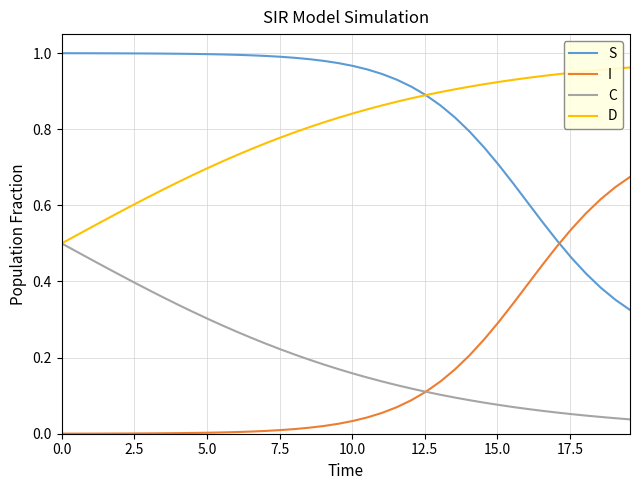

Which series has the largest total across all categories?

S